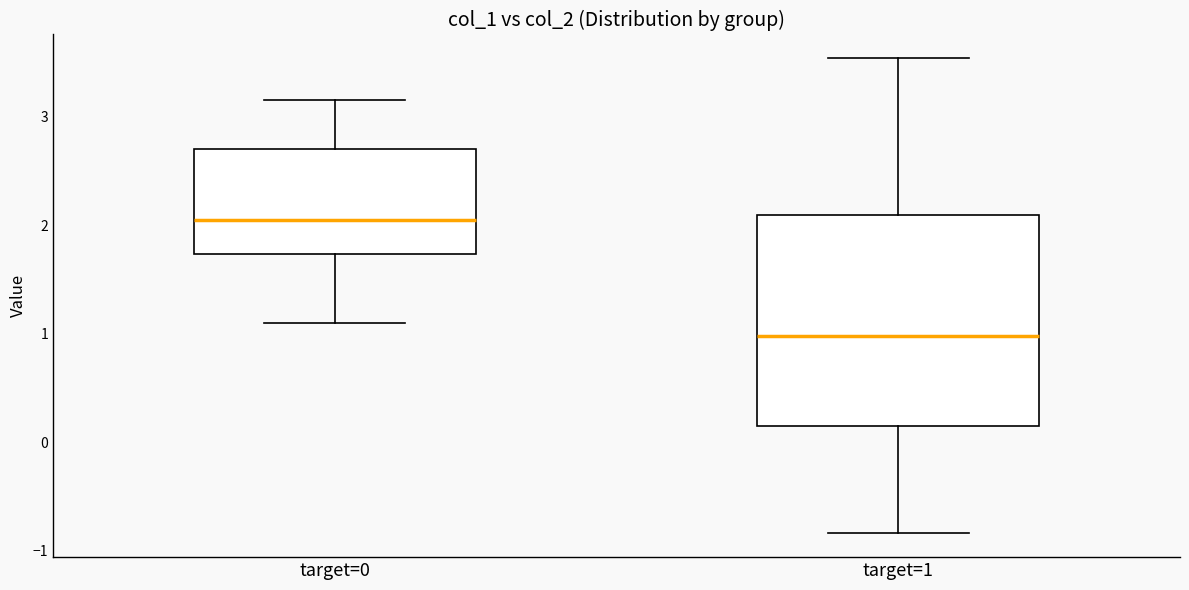

Reading left to right, transcribe this box plot: for each box, give where its median line is, the range the box spans, and where its two whiskers end, as read against the y-axis. The values are not printed on the chart, so give them approximately, as read against the axis.

target=0: median 2.0, box 1.7 to 2.7, whiskers 1.1 to 3.1
target=1: median 1.0, box 0.1 to 2.1, whiskers -0.8 to 3.5